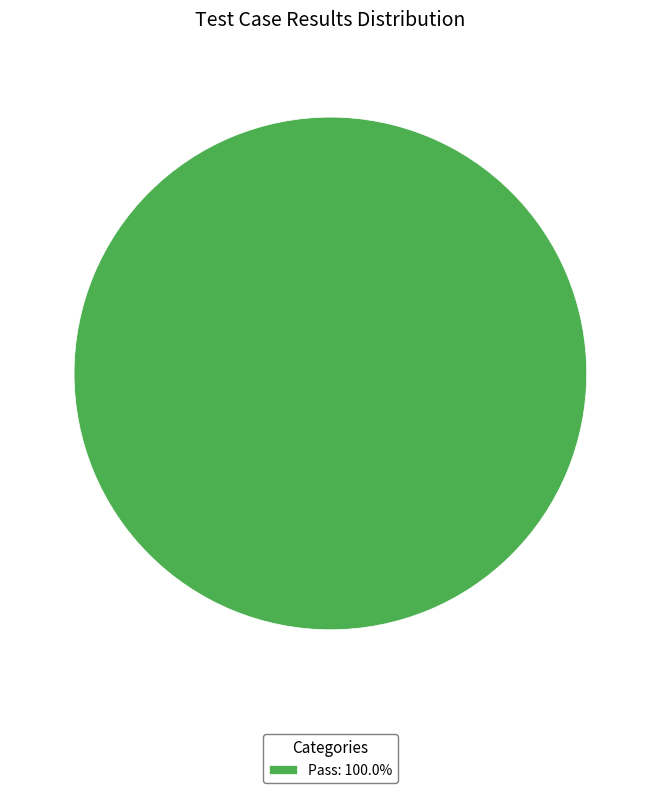

Does any single category account for the majority?

Yes